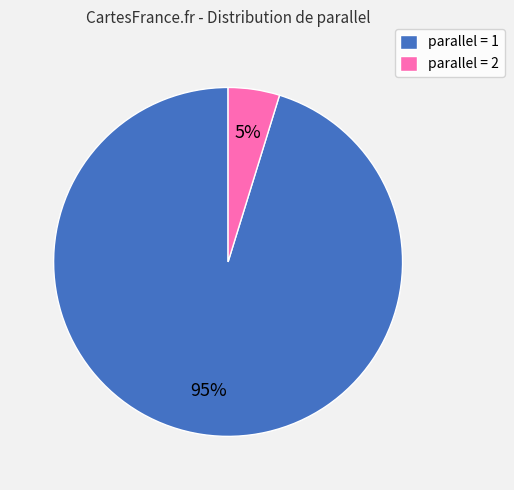

What is the largest slice in the pie chart?

parallel = 1